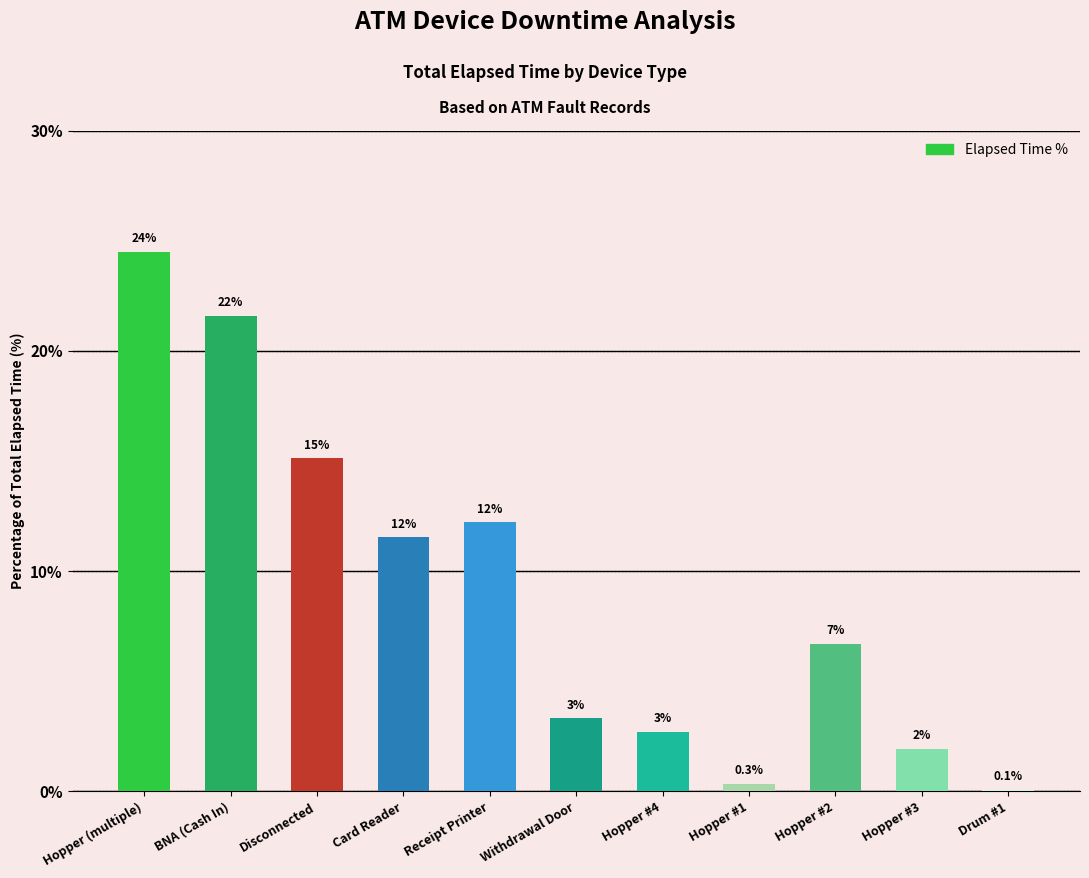

What is the maximum value shown in the chart?

24.5